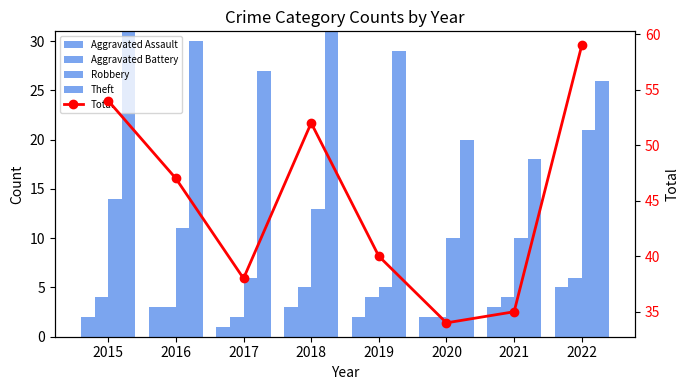

What is the minimum value for Aggravated Battery?

2